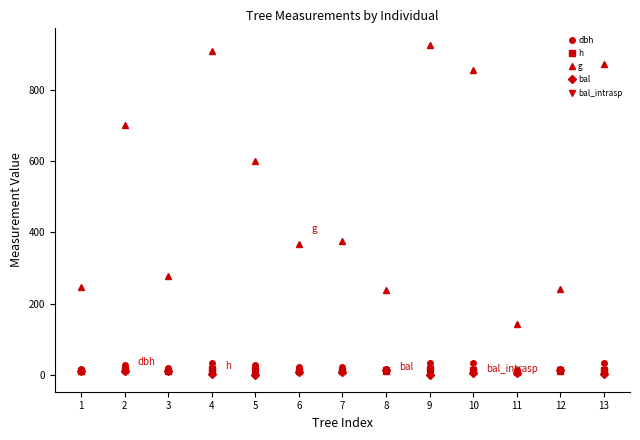

Does the chart have visible grid lines?

No